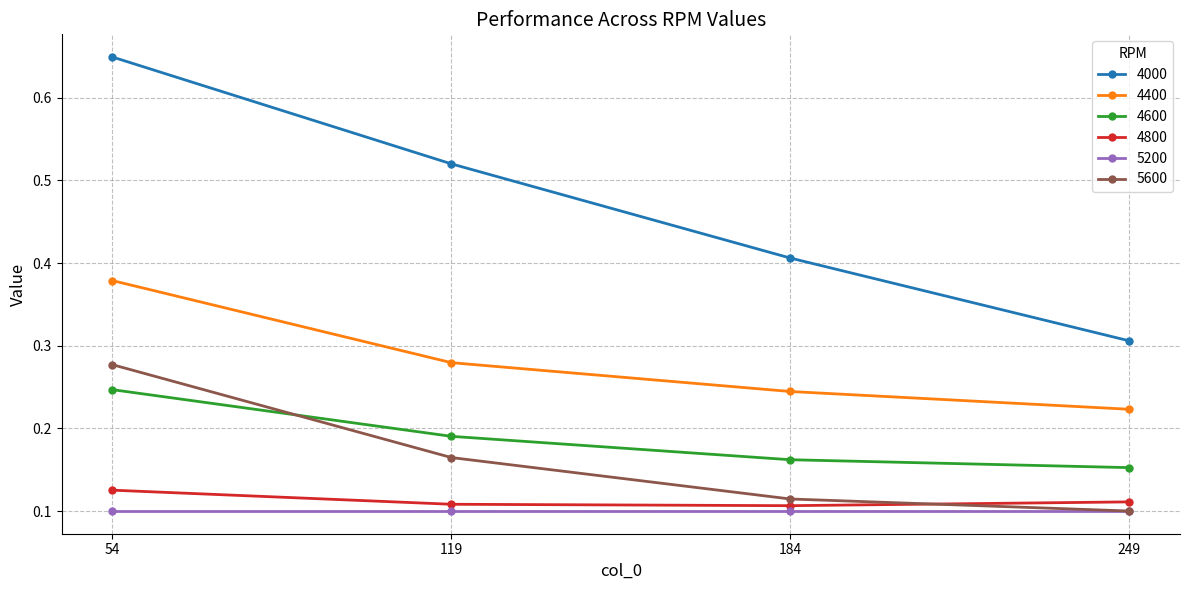

What is the sum of all 5600 values?

0.7